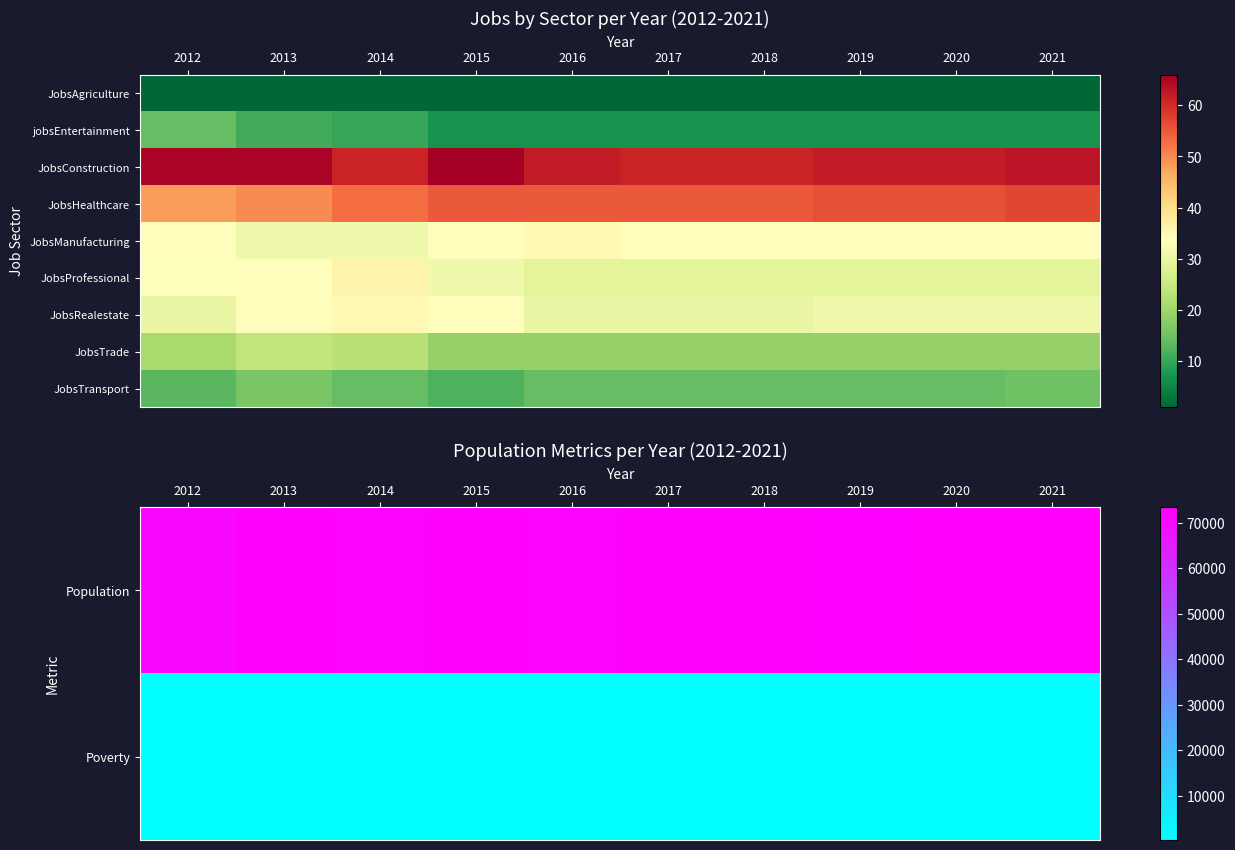

What is the minimum value shown in the chart?

12